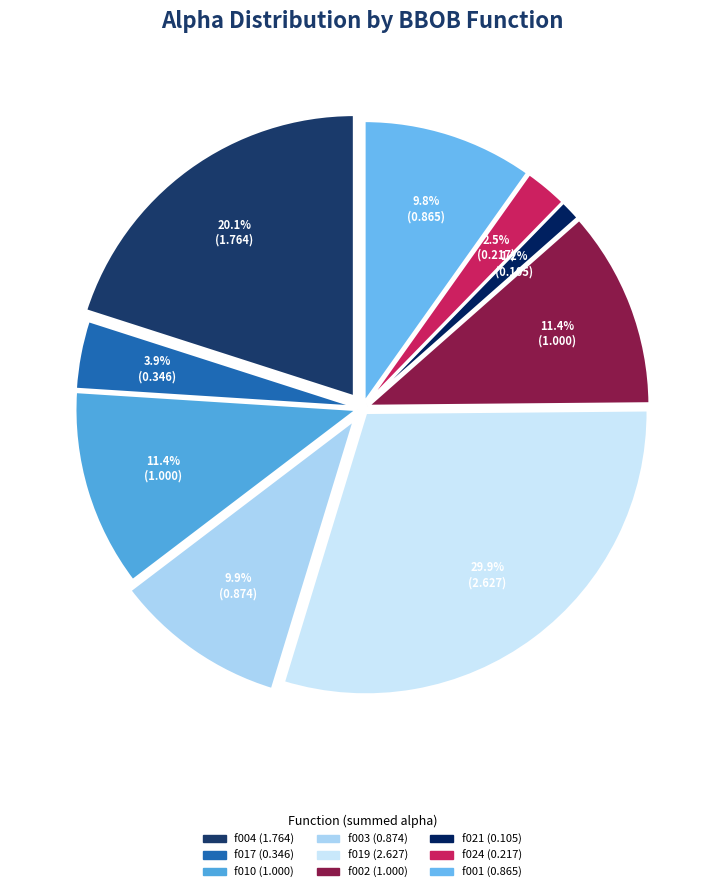

What is the change in value from bbob_f003_i01_d05 to bbob_f021_i01_d05?

-0.8